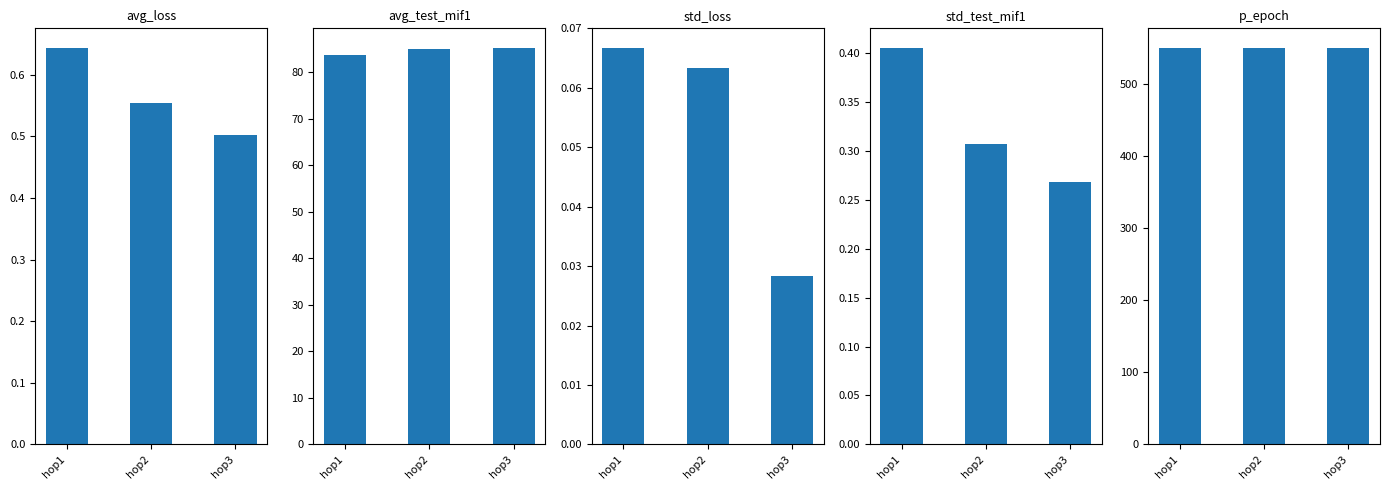

Which series changed the most between hop2 and hop3?

avg_test_mif1